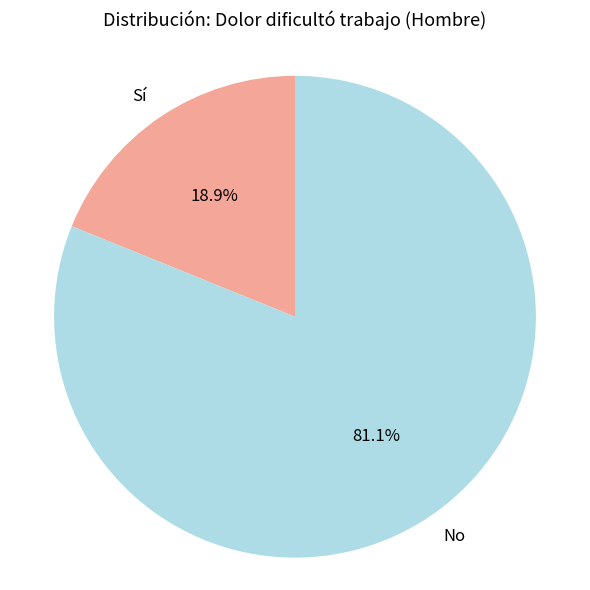

How many segments does this pie chart have?

2